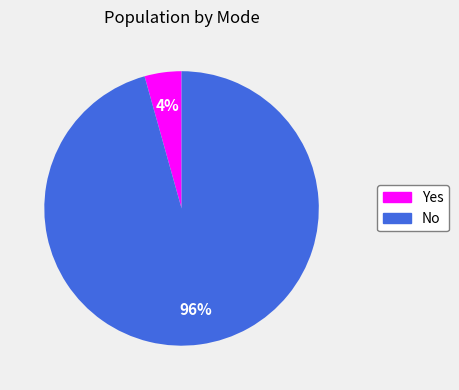

The No slice represents 86% of the pie. True or false?

False